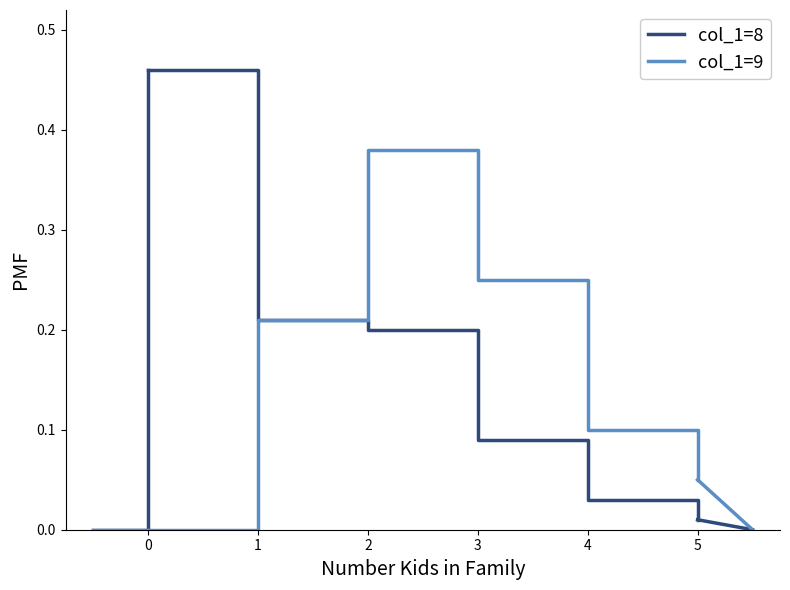

In col_1=9, how many points are higher than both neighbors (excluding endpoints)?

1